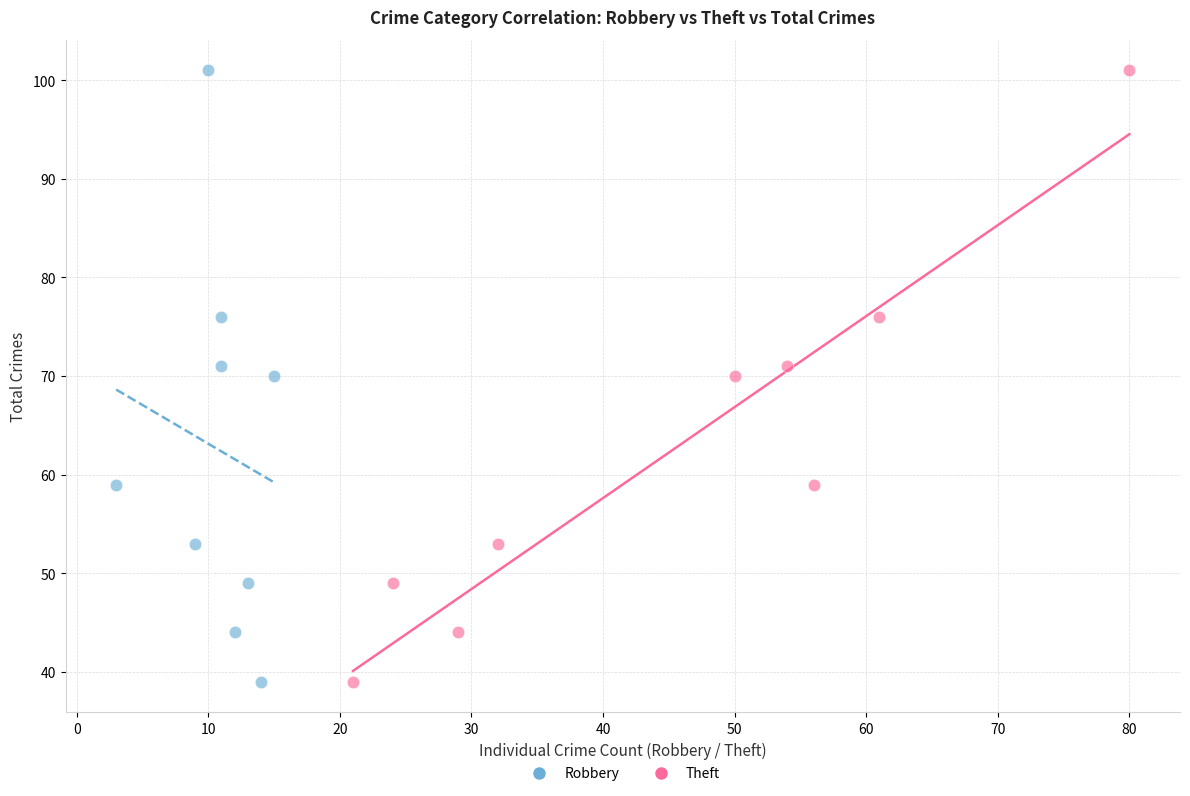

What are all the series names shown in the legend?

Robbery, Theft